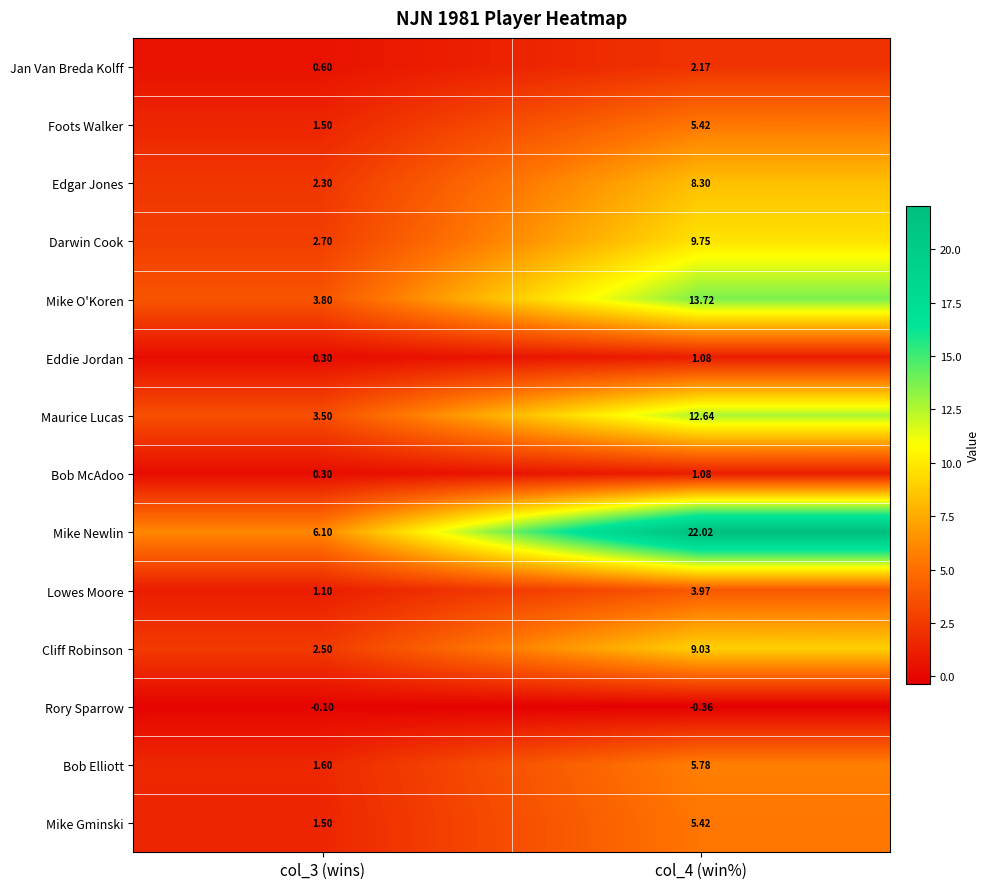

Is the value of Mike Newlin at col_3 (wins) greater than the value of Foots Walker at col_4 (win%)?

Yes